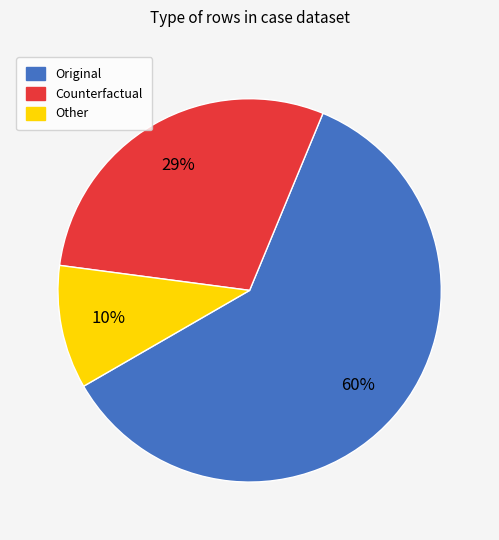

Is the sum of Counterfactual and Original greater than half?

Yes